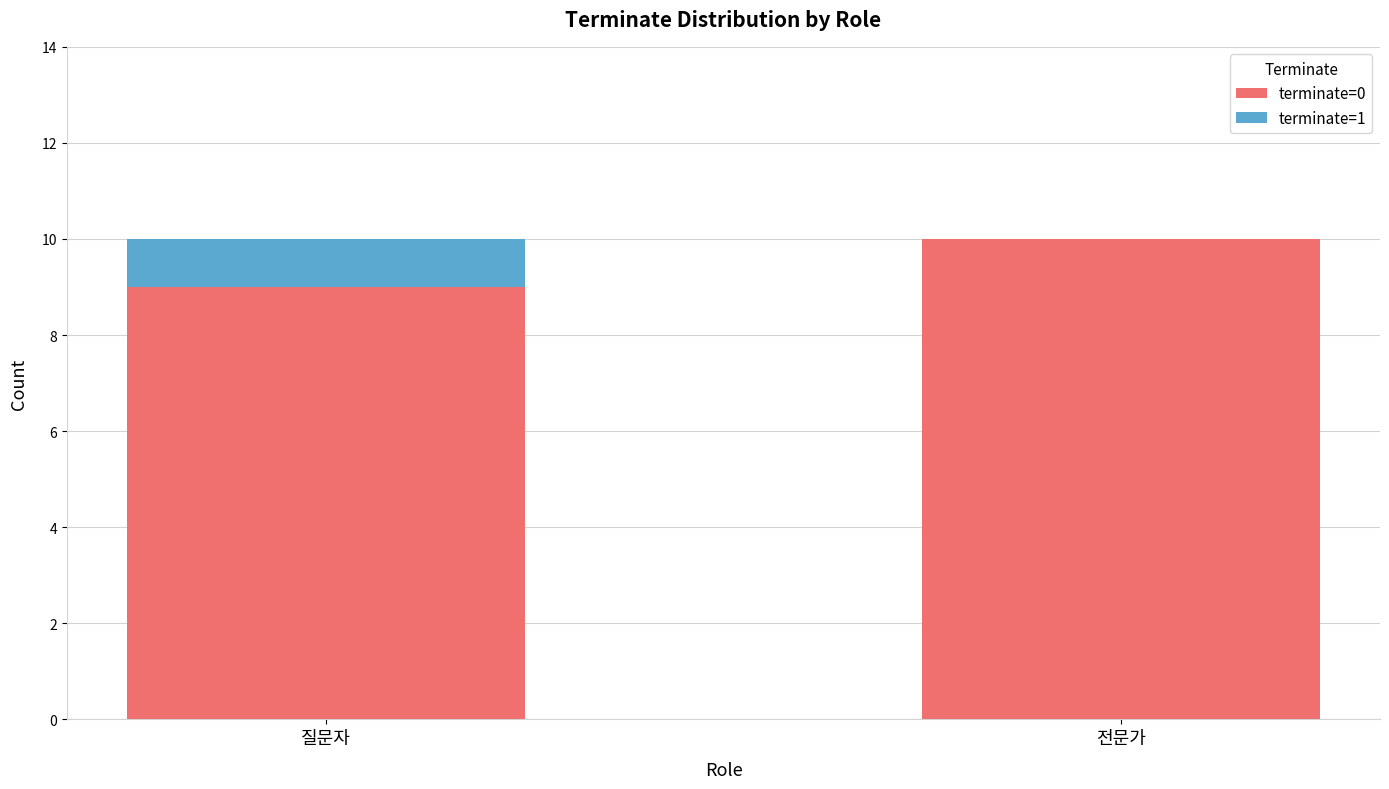

Are the bars grouped side by side (vs. stacked)?

No